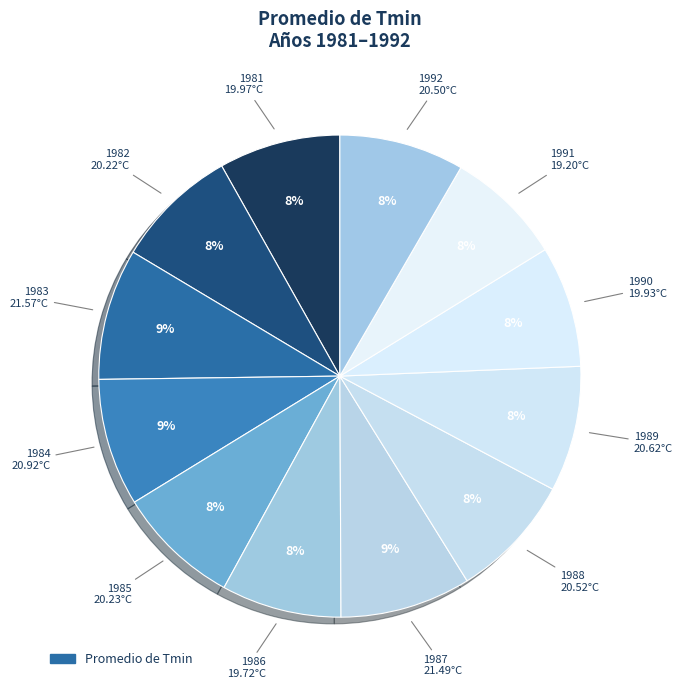

How many segments does this pie chart have?

12